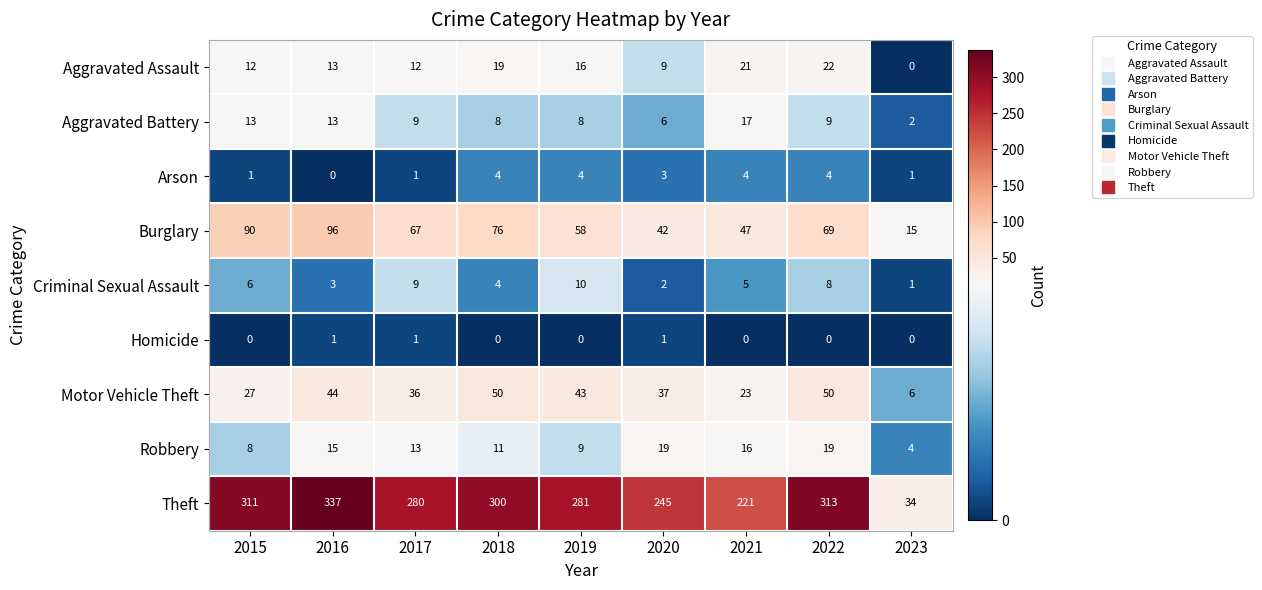

Which series has the widest spread of values?

Theft